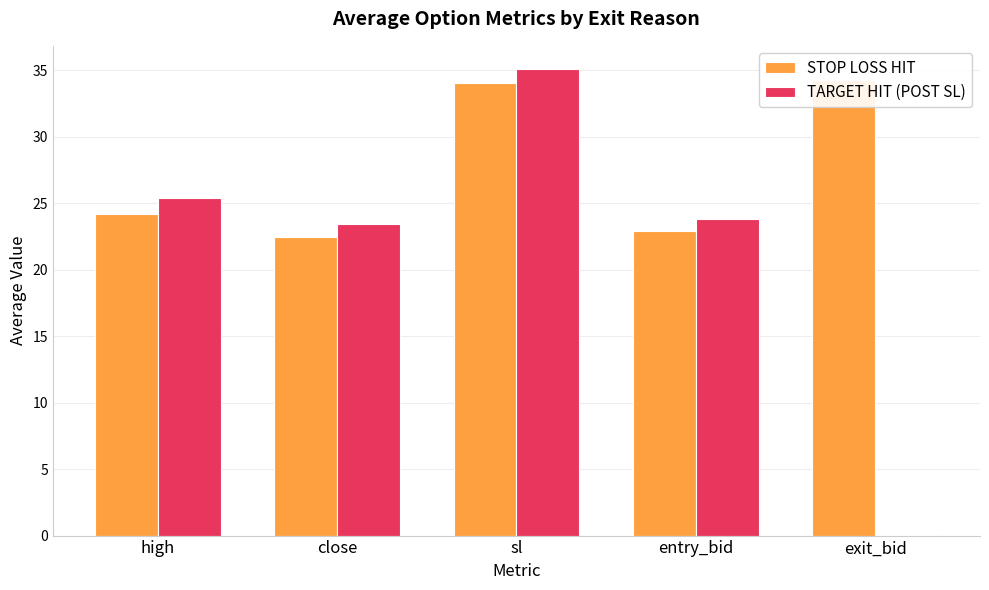

How many values in the TARGET HIT (POST SL) series exceed 23?

4